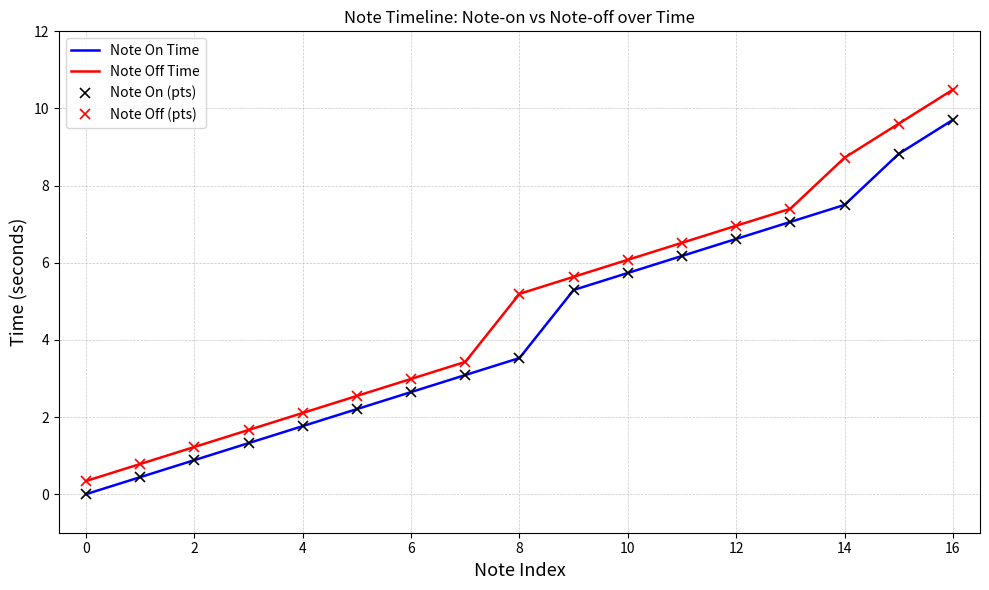

Count the number of categories in the chart.

17